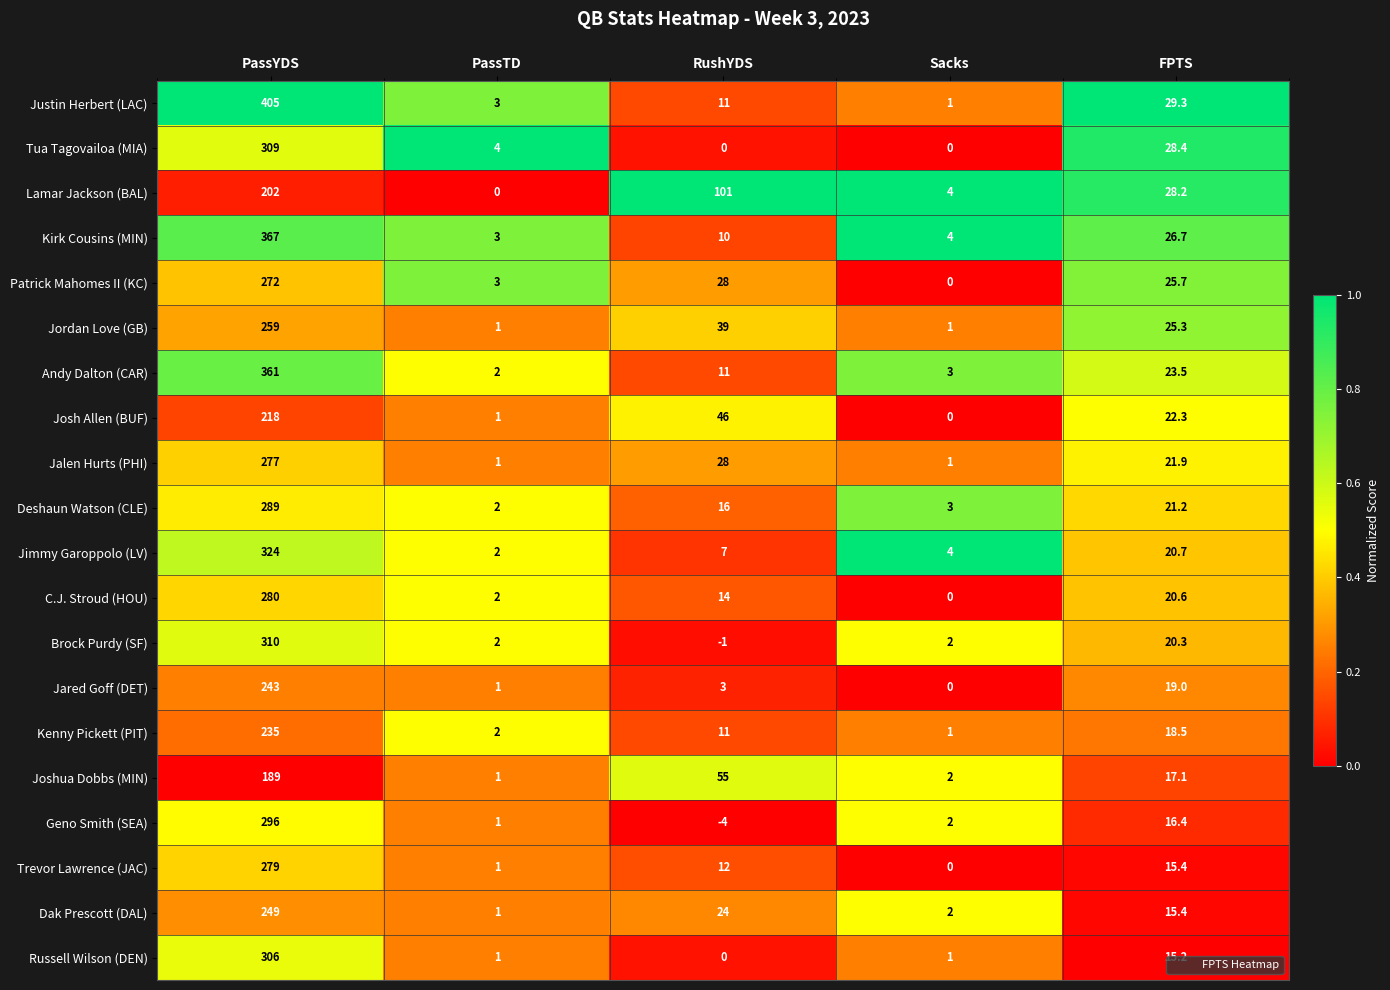

Is it true that Andy Dalton (CAR) equals 0.8 at Sacks?

False